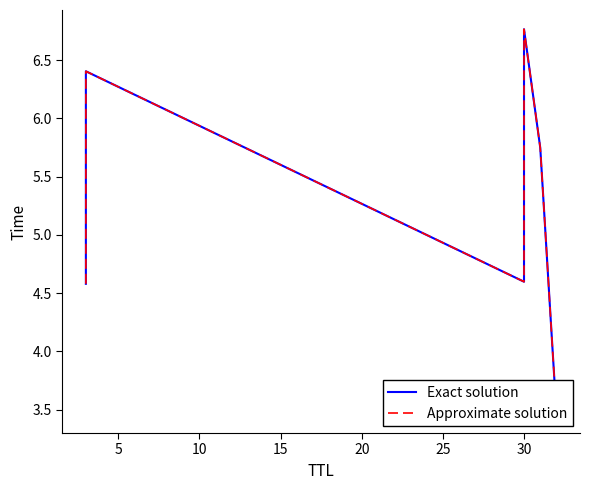

Rank the series by their maximum value, from highest to lowest.

Exact solution, Approximate solution